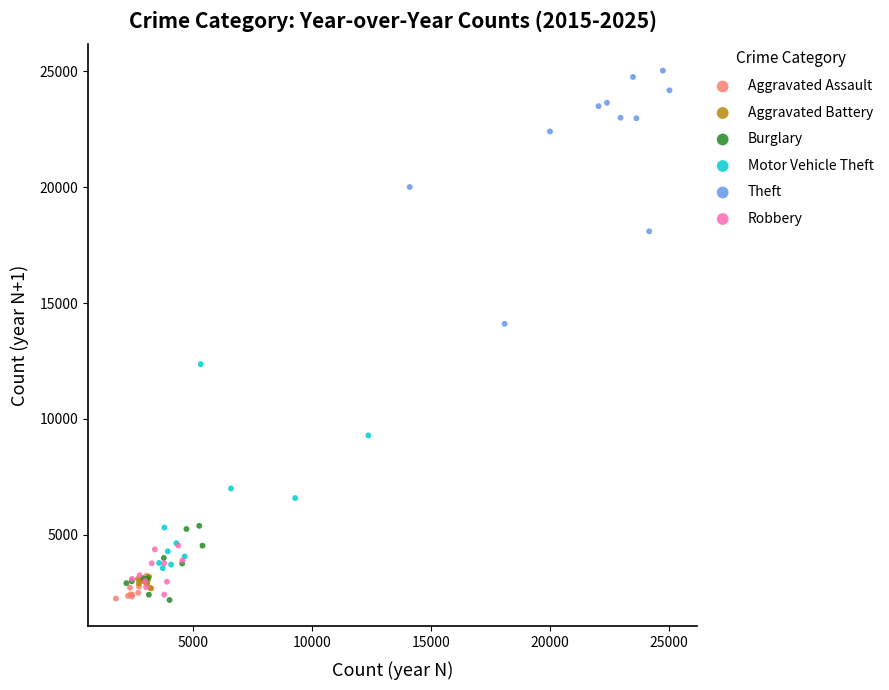

Which series contains the highest Y value?

Theft